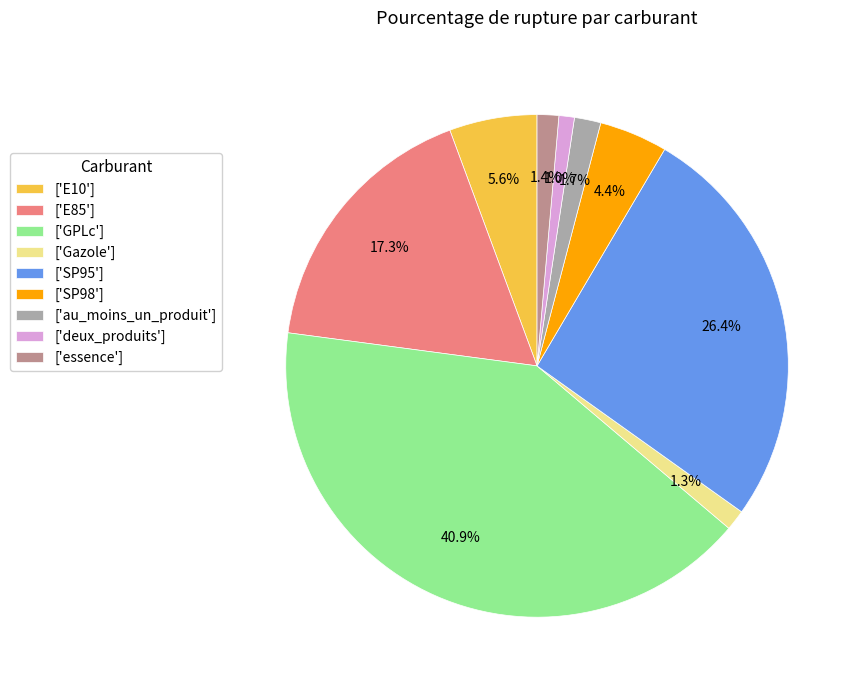

Which has a higher value, ['E85'] or ['deux_produits']?

['E85']